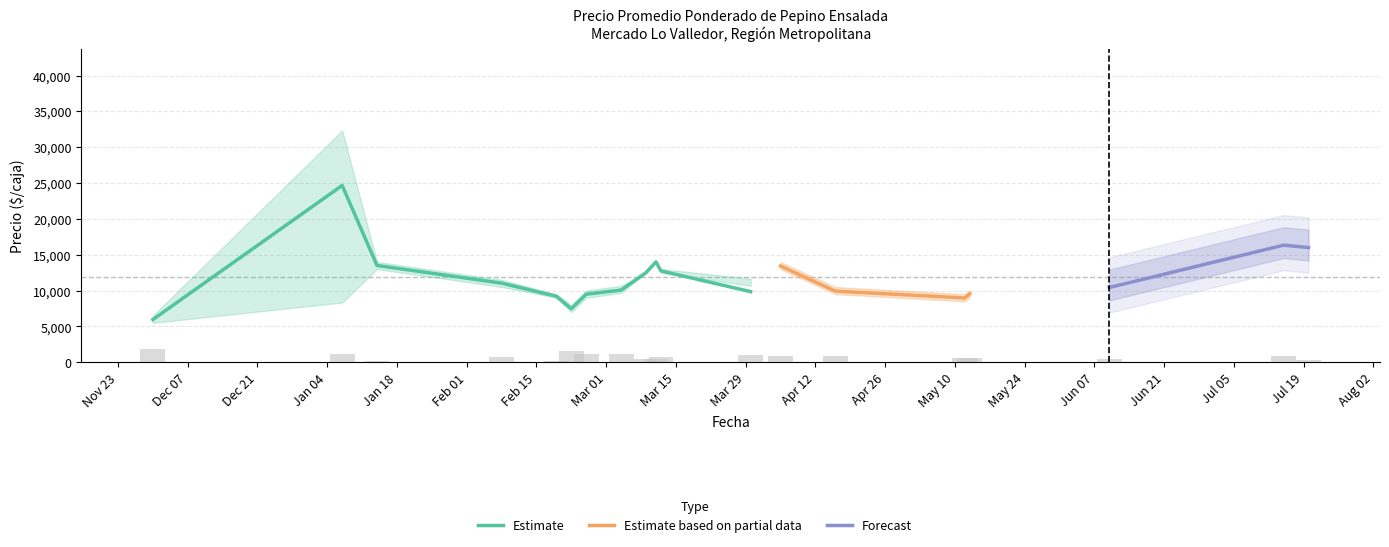

How many data points does each series have?

19